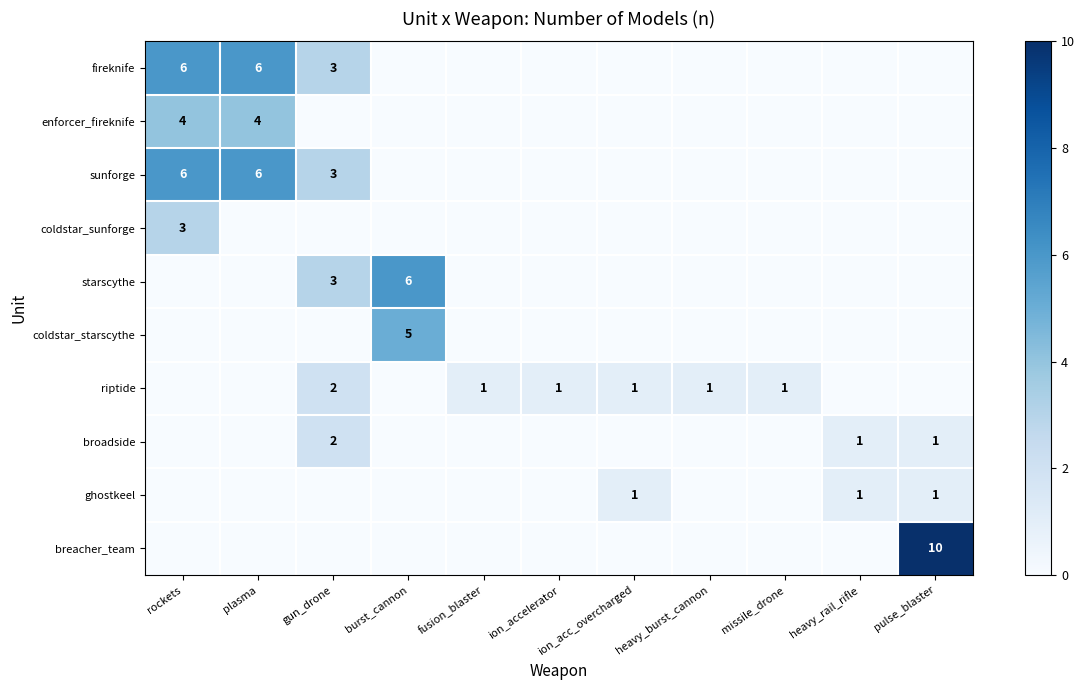

What is the difference between the highest and lowest values at rockets?

6